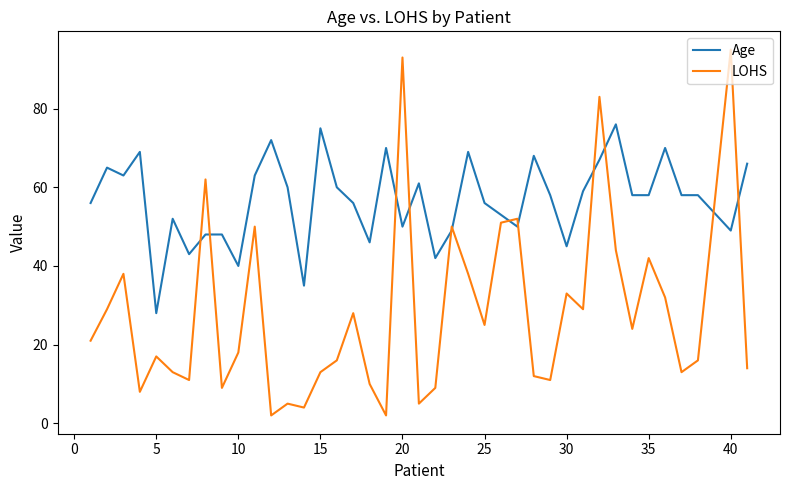

Does the chart have visible grid lines?

No